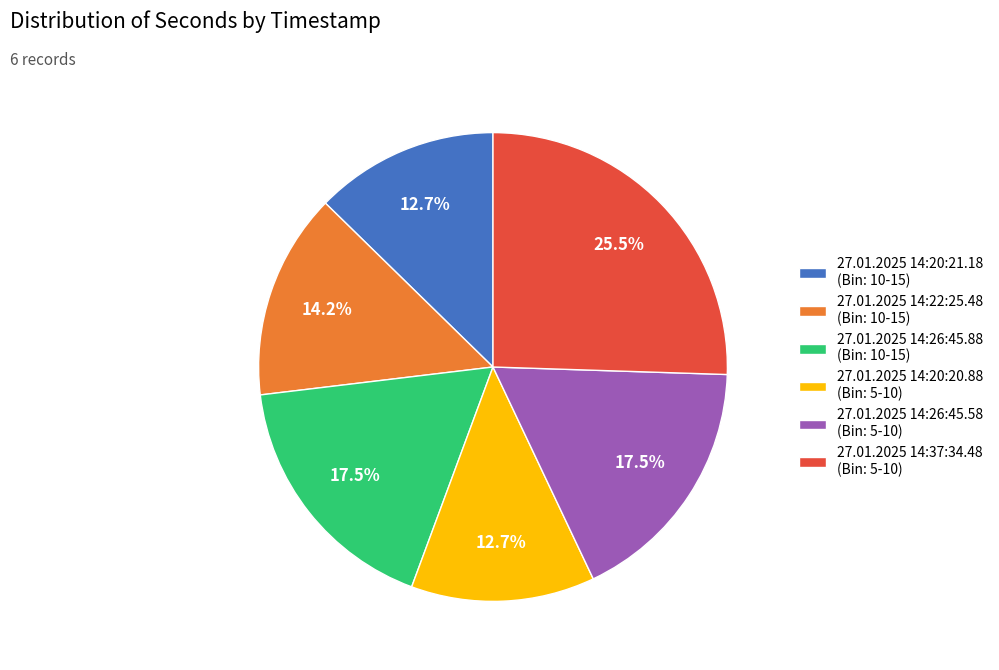

Is 27.01.2025 14:22:25.48 the majority of the pie?

No